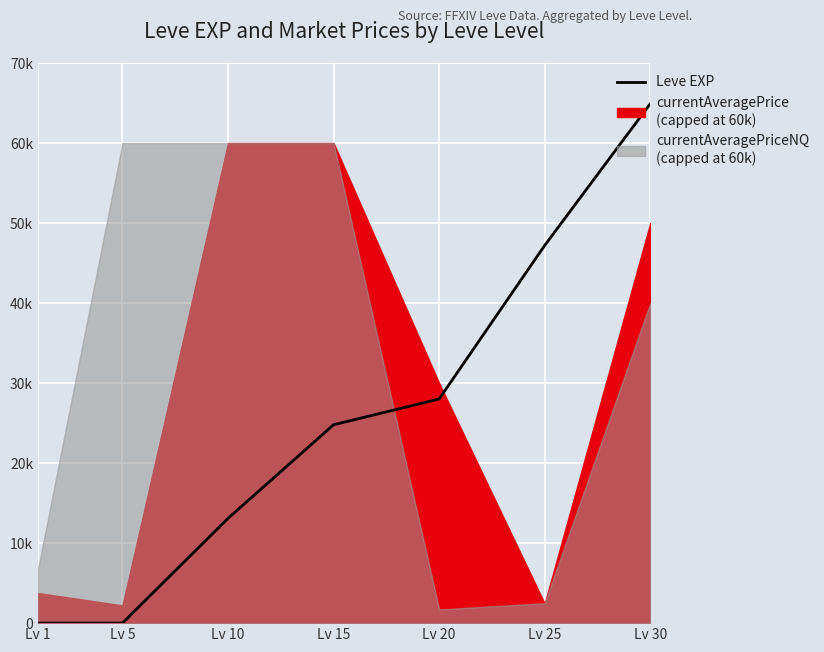

At which label does the data first exceed 24790?

Lv 20